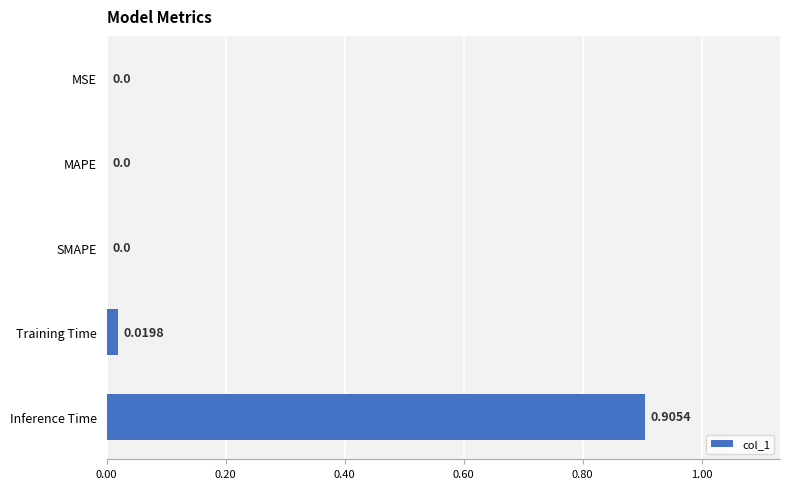

Between MAPE and Inference Time, which is larger?

Inference Time